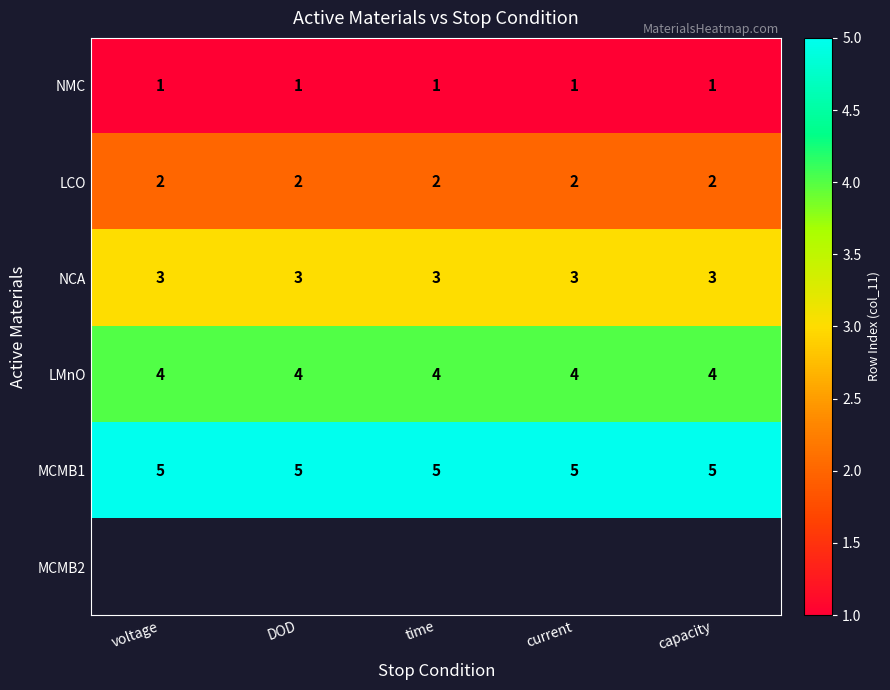

Is it true that MCMB1 equals 8.9 at time?

False